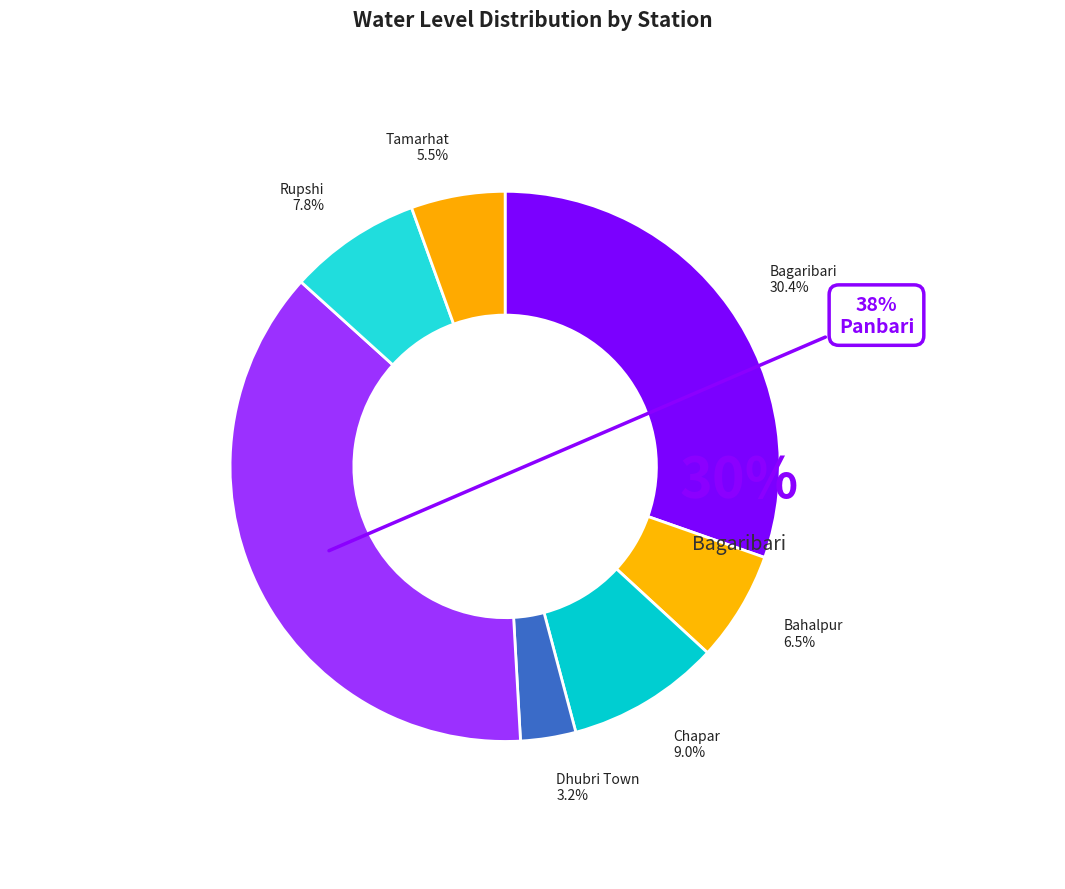

To the nearest percent, what percentage of the pie is Tamarhat?

6%